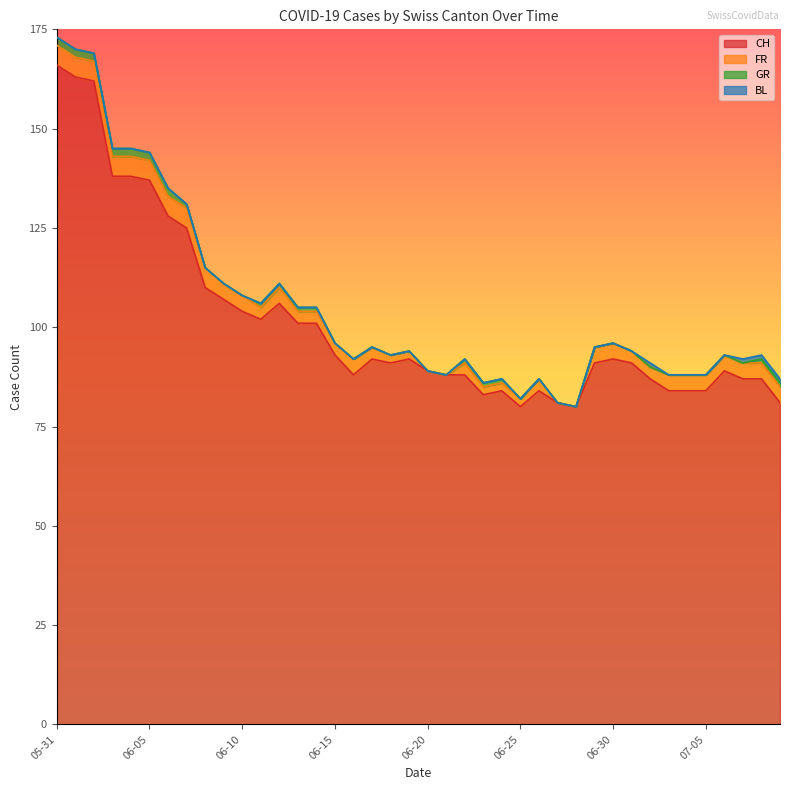

Which series changed the most between 2020-06-19 and 2020-07-06?

CH